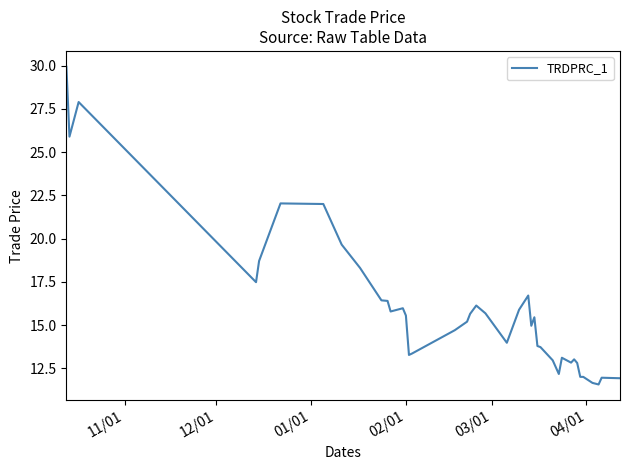

What is the smallest value displayed?

11.6